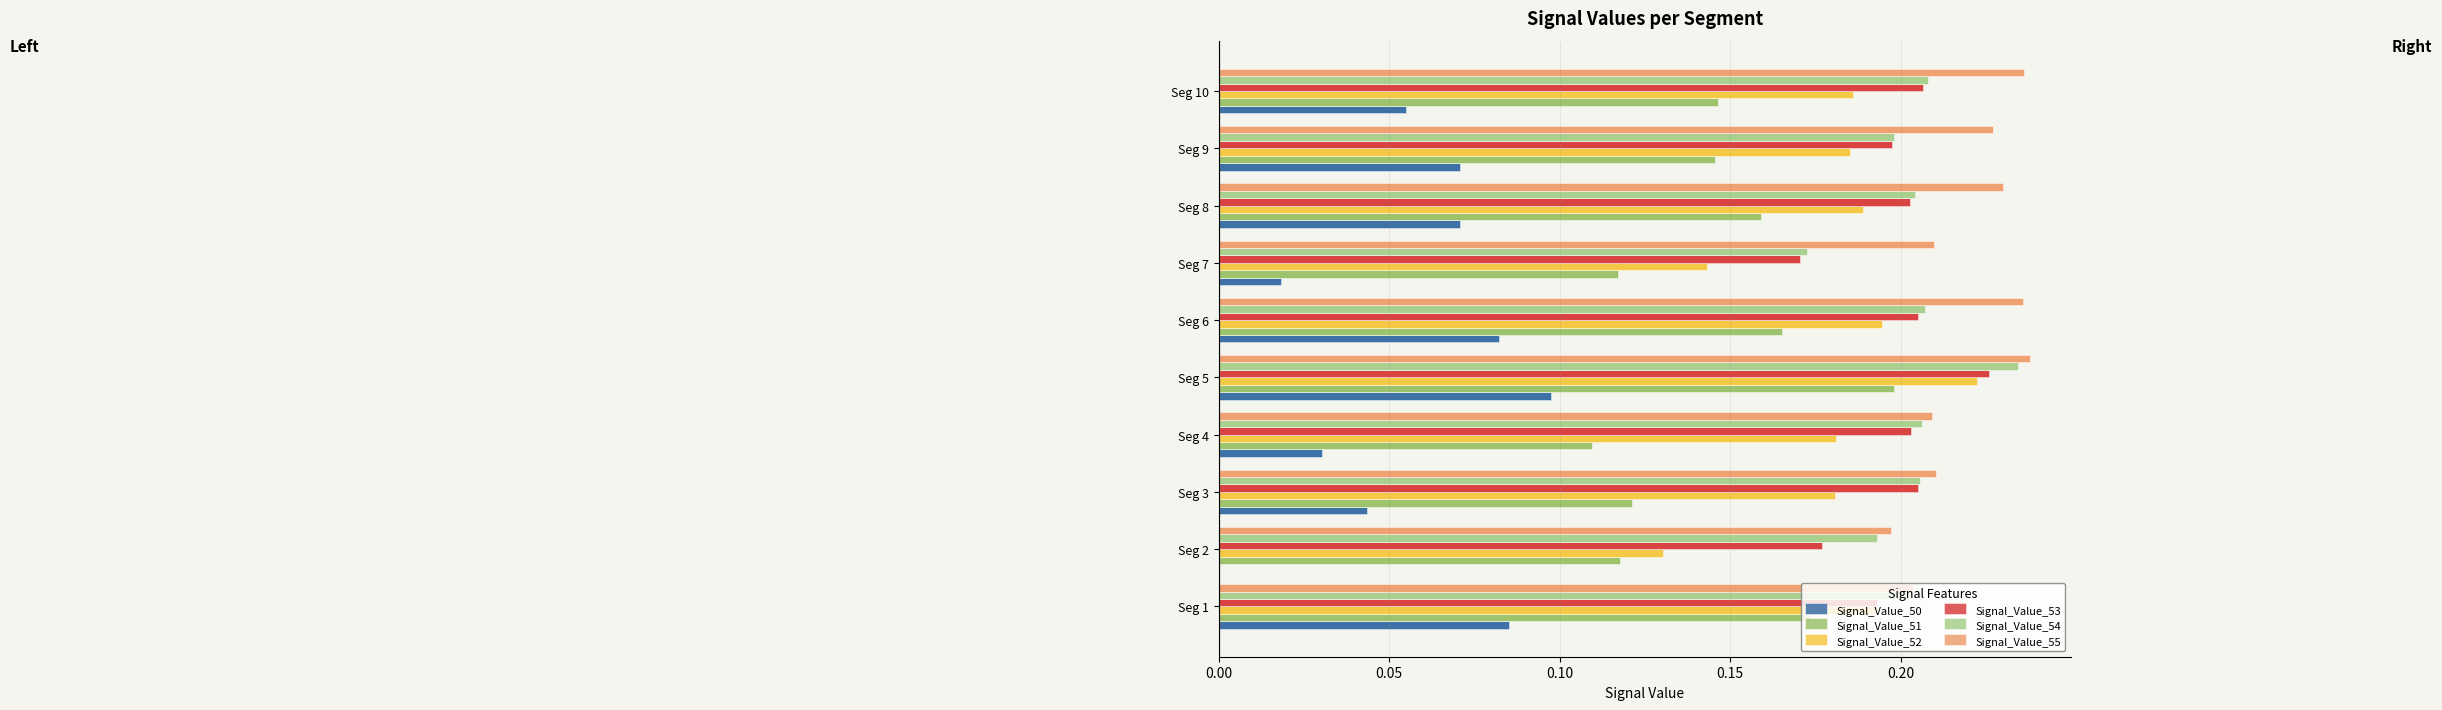

The value of Signal_Value_50 at Seg 3 is 0.0. True or false?

True